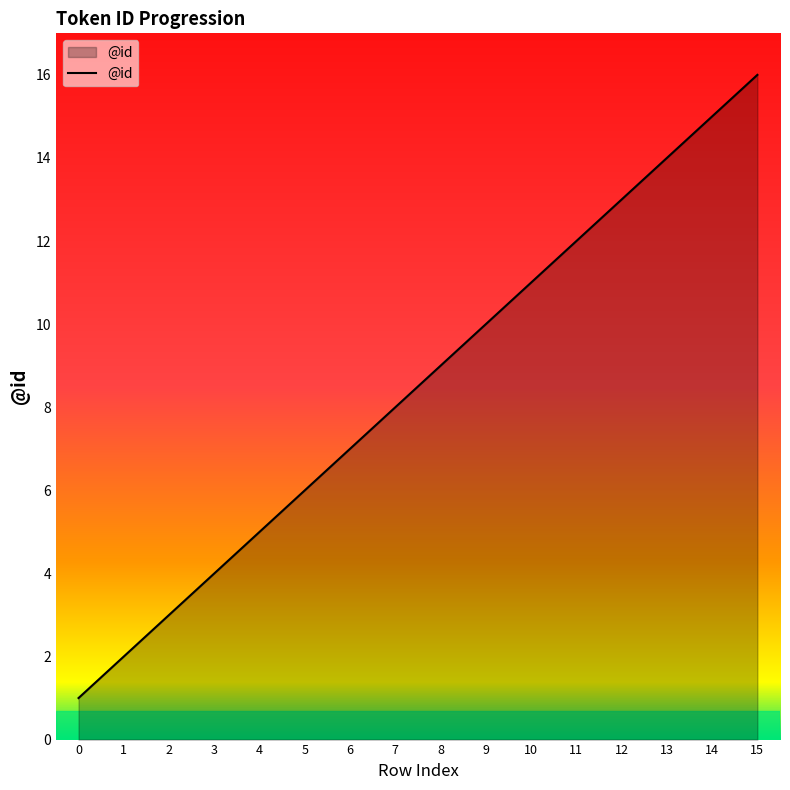

How many categories are shown in the chart?

16